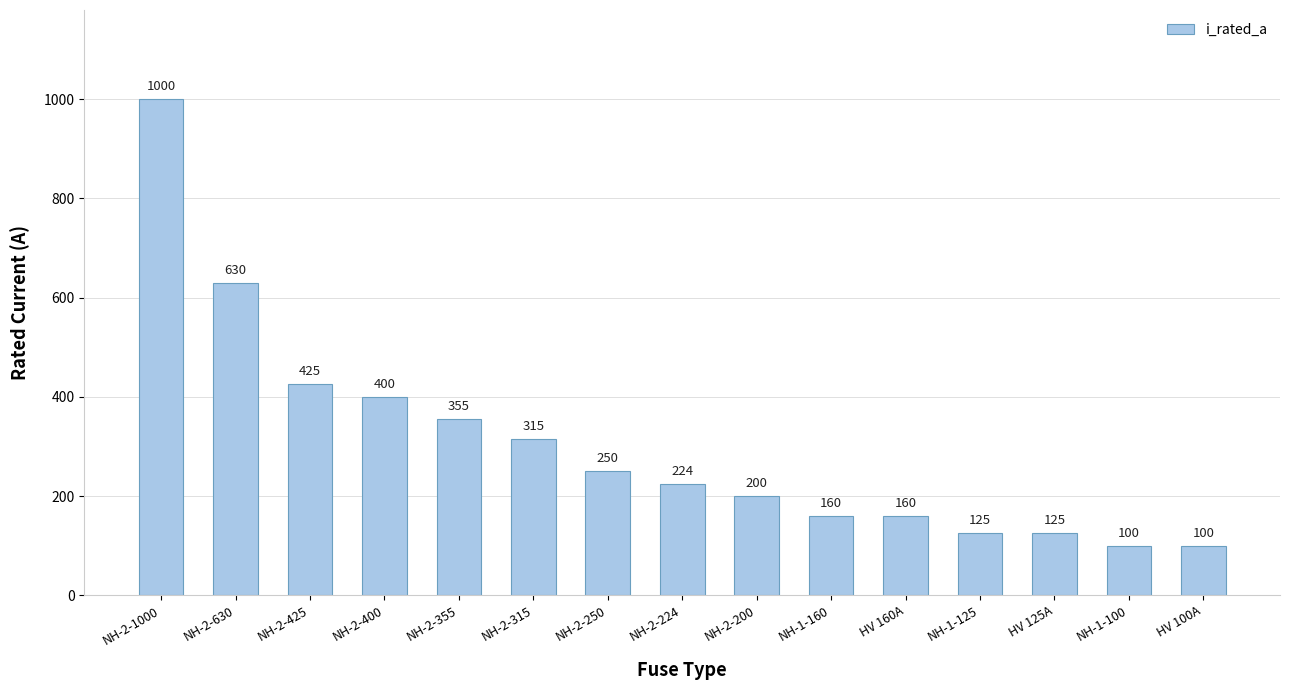

Between NH-1-125 and NH-1-100, which is larger?

NH-1-125